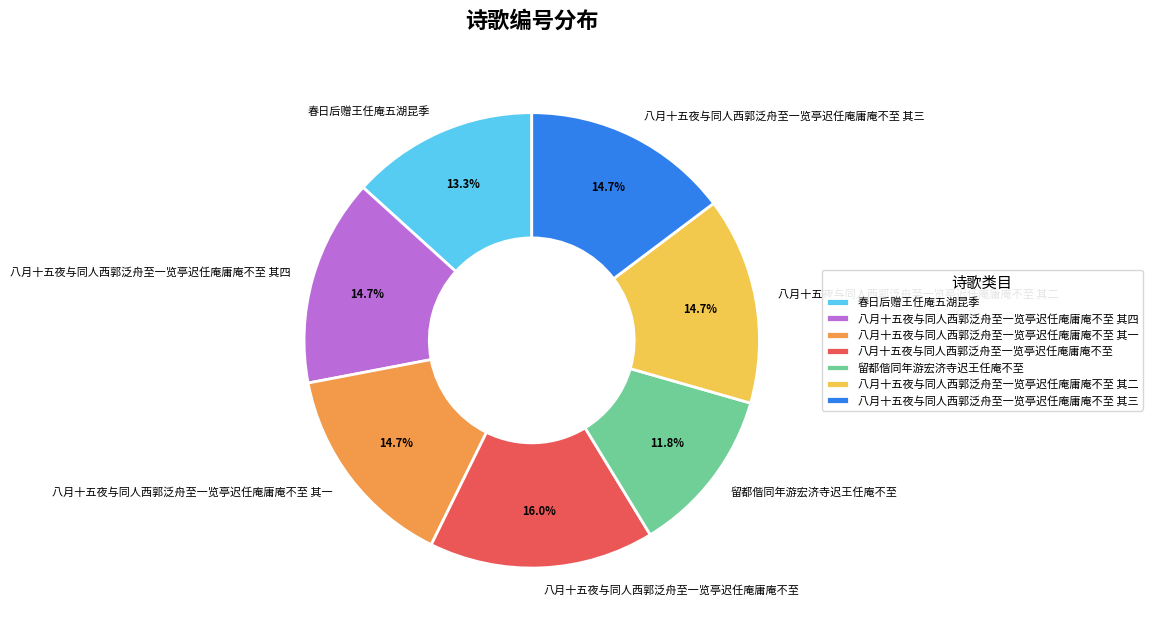

How many segments does this pie chart have?

7